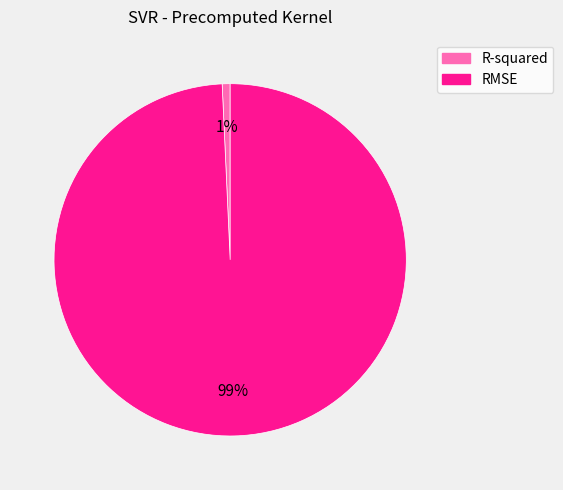

What is the smallest slice in the pie chart?

R-squared